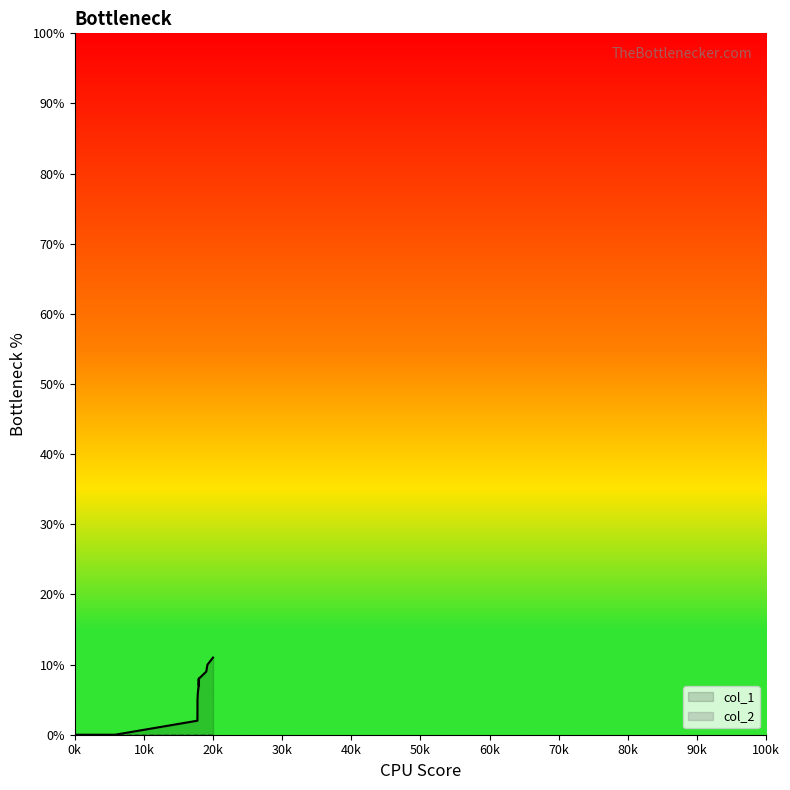

What is the average value?

6